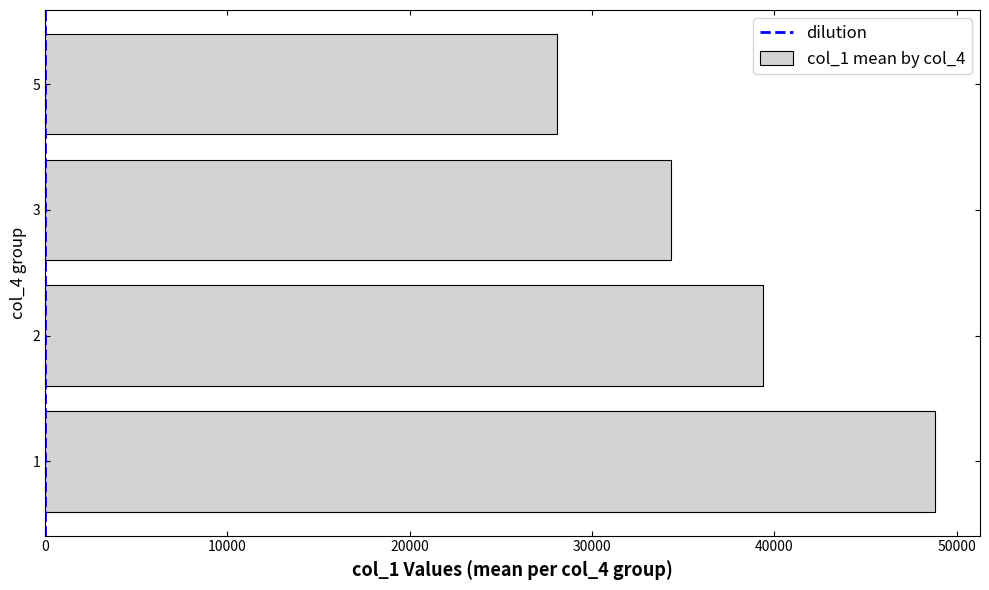

How many bars are there in total?

4